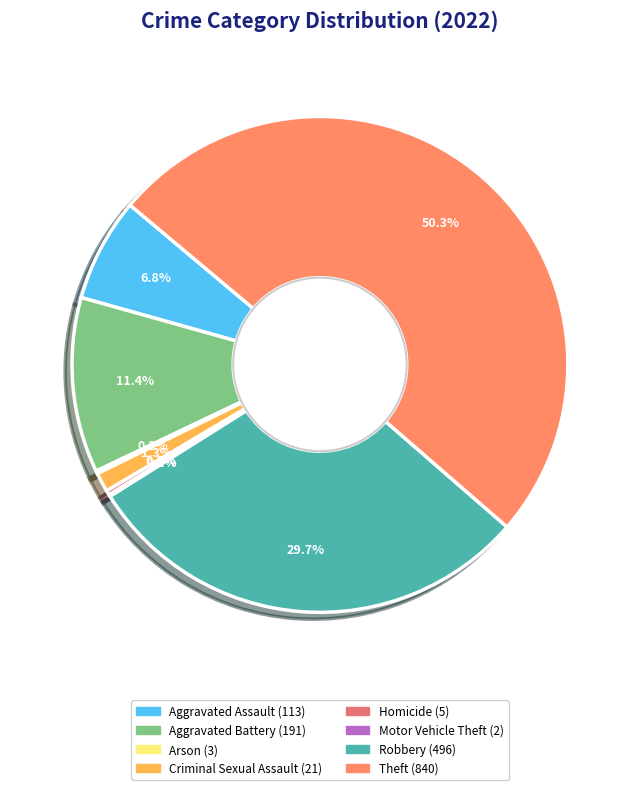

What is the change in value from Arson to Homicide?

+2